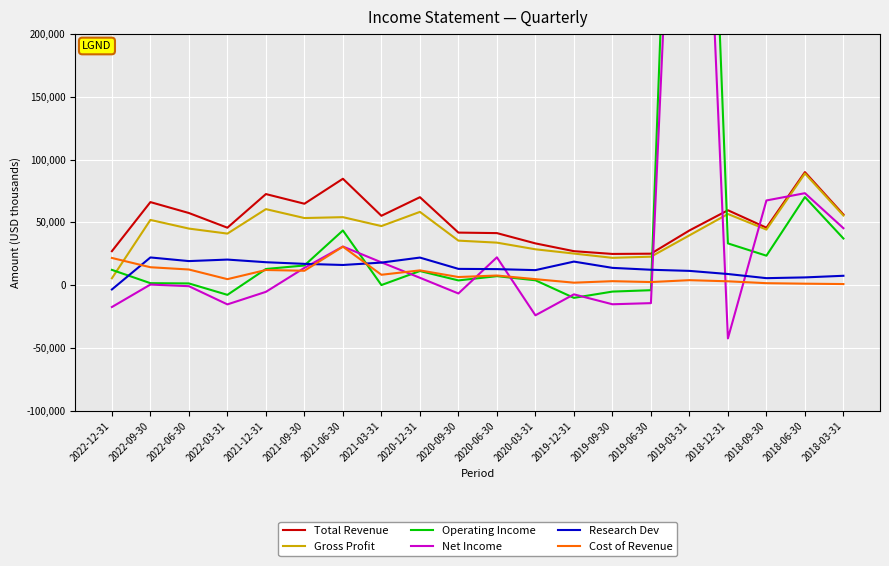

At which category is the sum across all series the highest?

2019-03-31